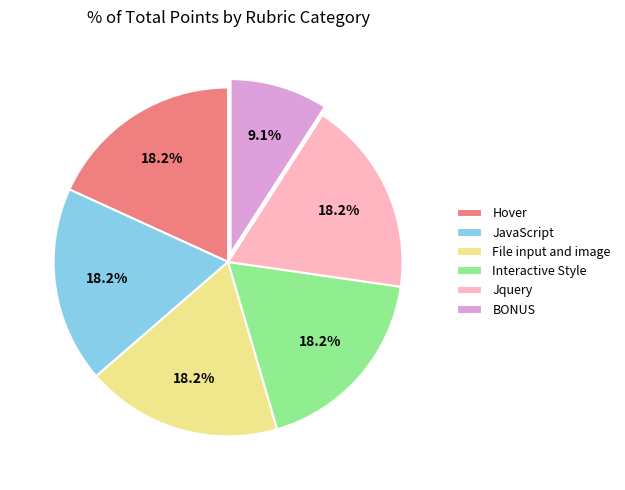

Count the number of slices in the pie.

6